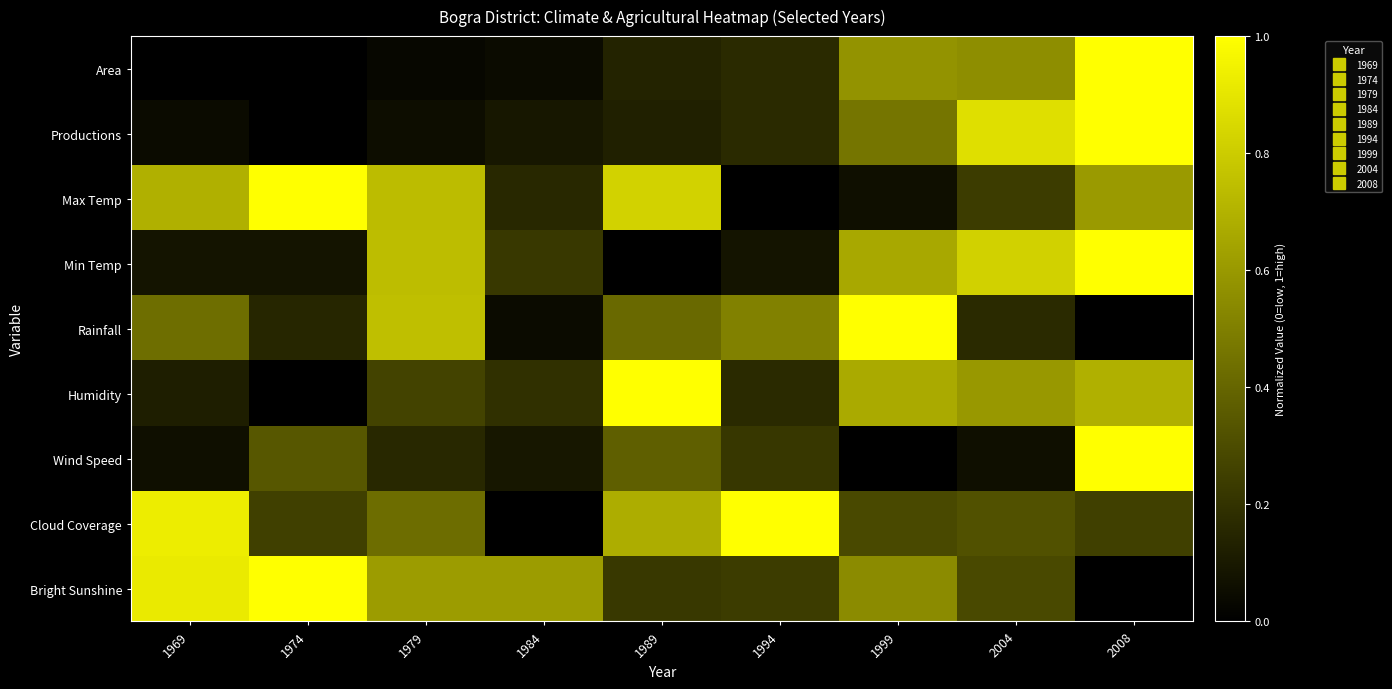

What is the greatest value displayed?

1.0